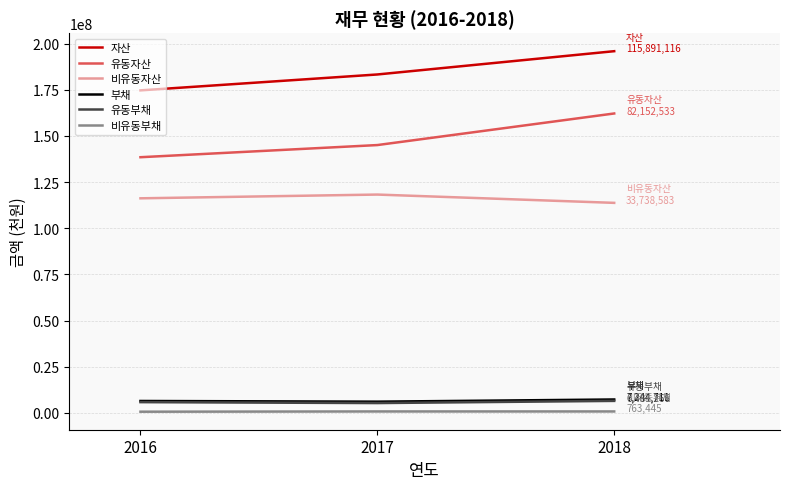

Which series has the widest spread of values?

유동자산